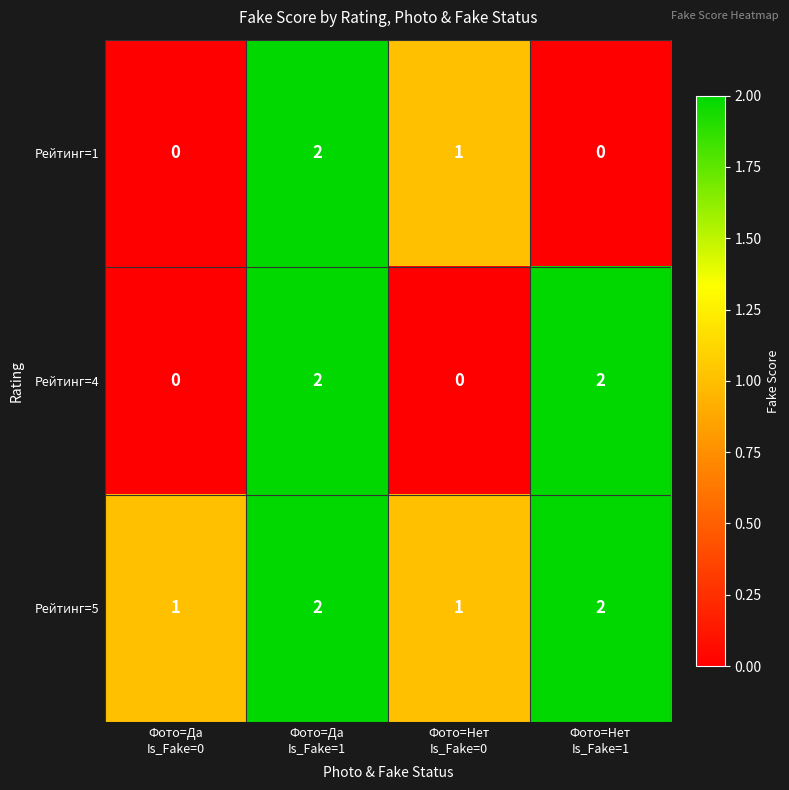

What is the sum of all Рейтинг=1 values?

3